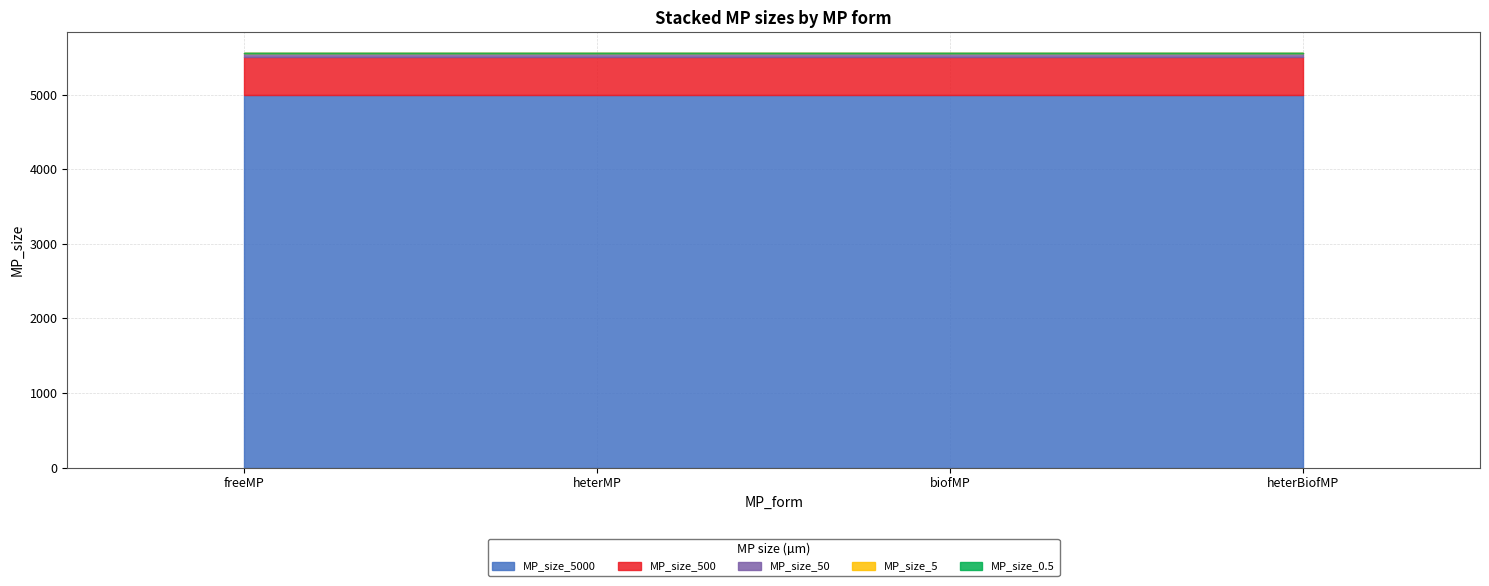

At which label is MP_size_0.5 closest to 0?

freeMP